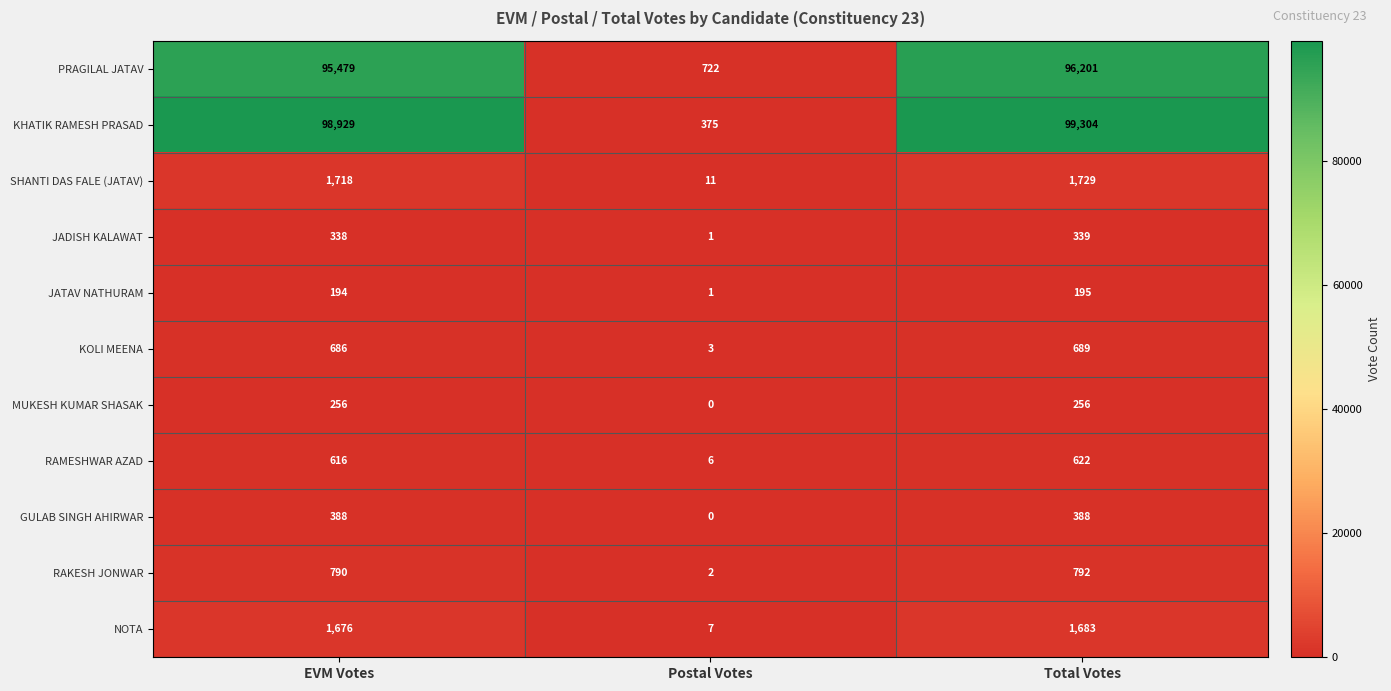

What is the total value across all series at Postal Votes?

1128